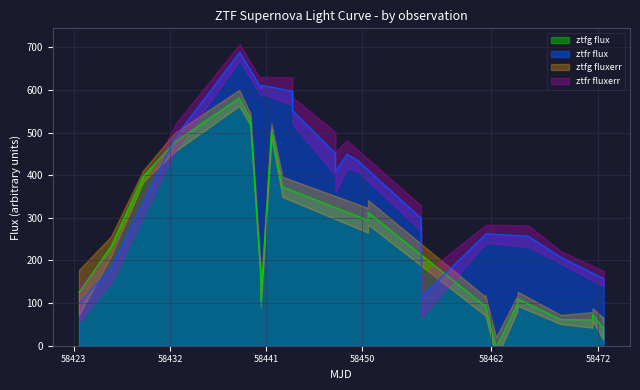

In ztfr flux, how many points are lower than both neighbors (excluding endpoints)?

3